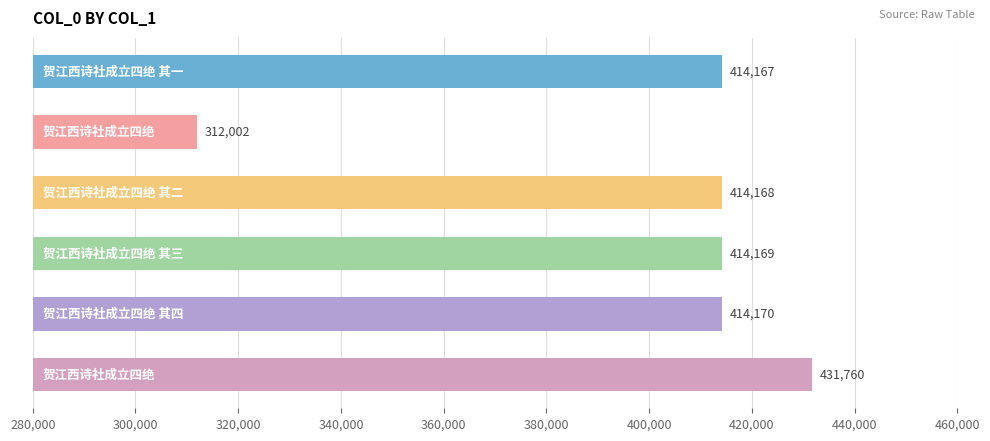

What is the value of the 3rd bar from the top?

414168